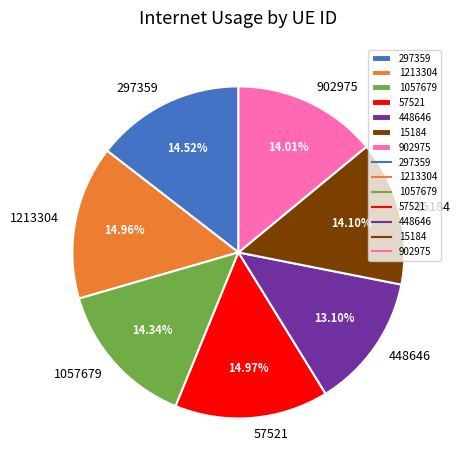

To the nearest percent, what is the average slice percentage?

14%